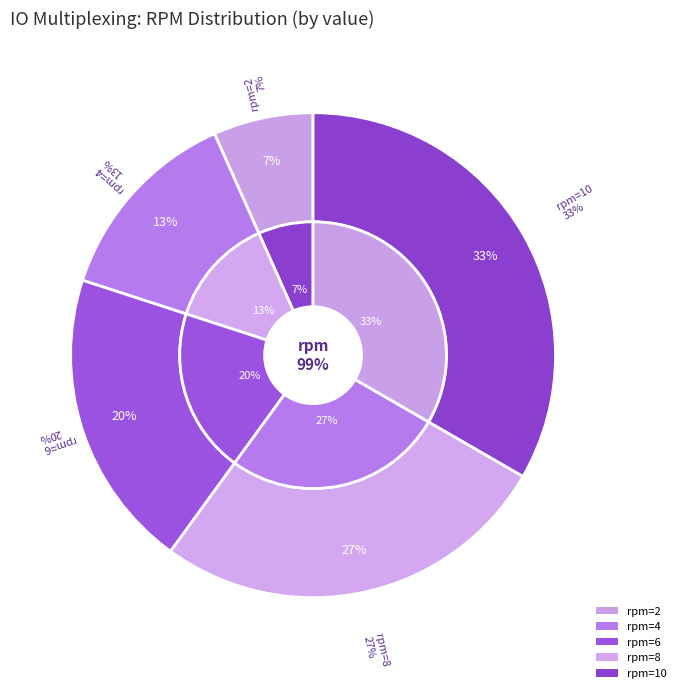

To the nearest percent, what portion does 2 represent?

7%